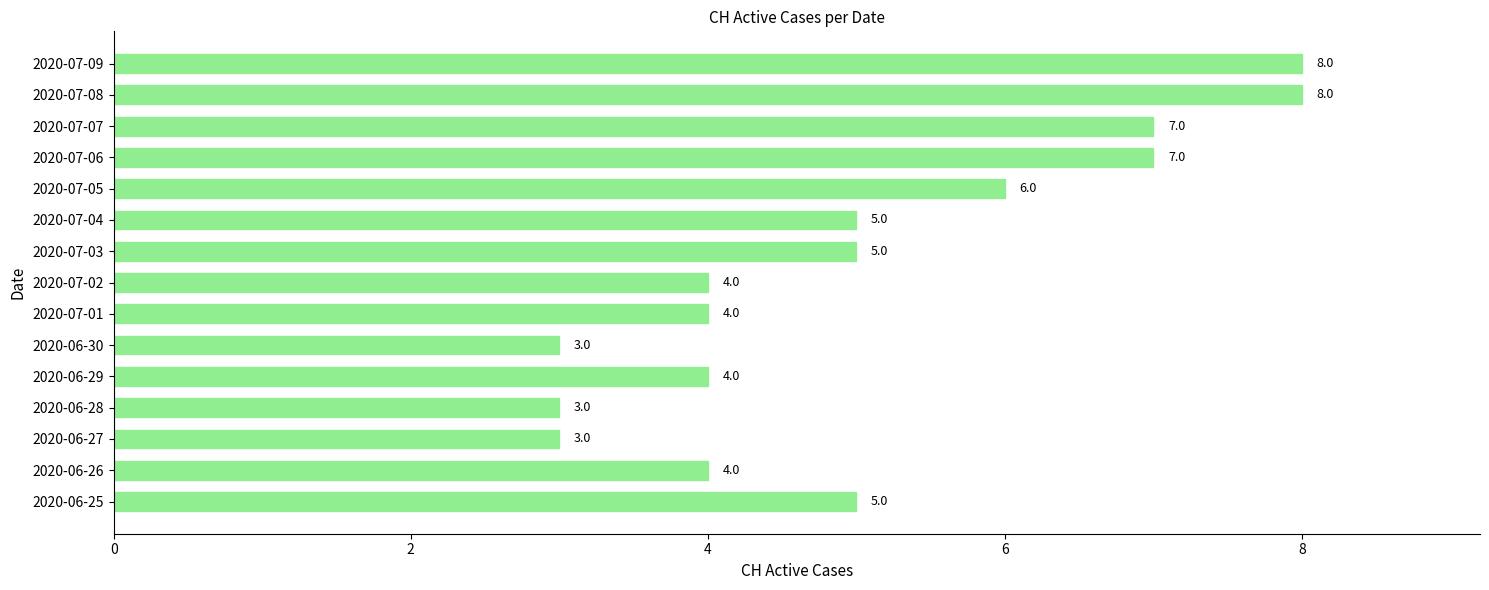

What is the greatest value displayed?

8